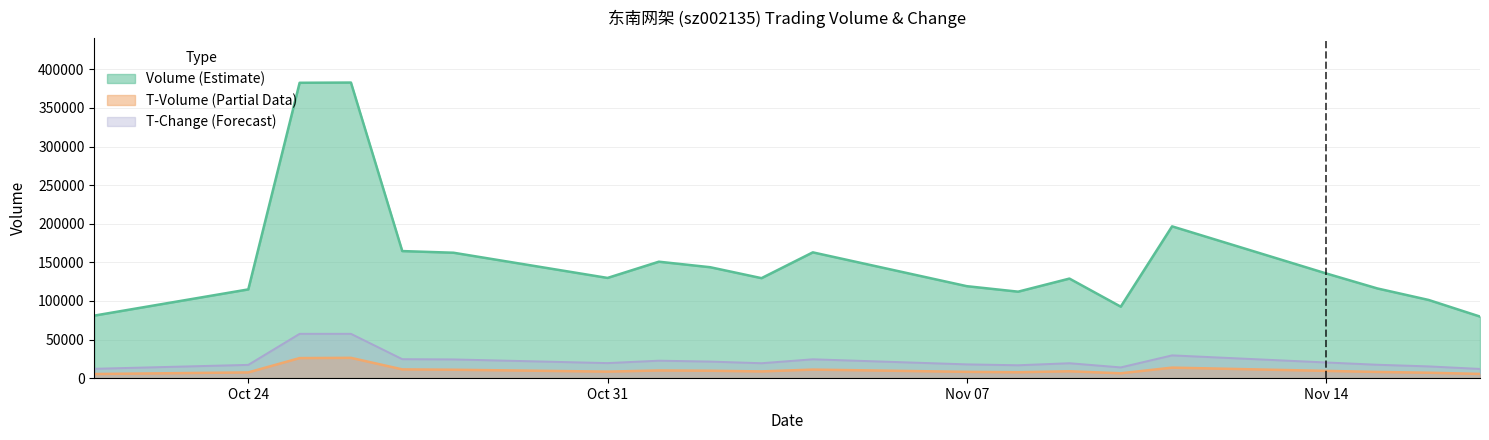

Rank the series at 2022-11-17 from lowest to highest value.

t_volume, t_change, volume